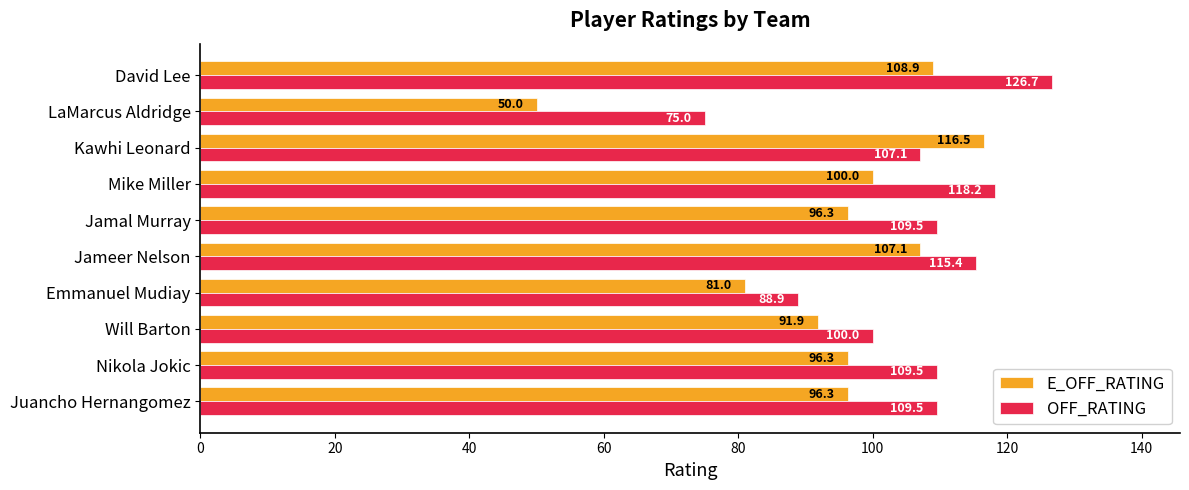

What is the difference between the highest and lowest values at Nikola Jokic?

13.2